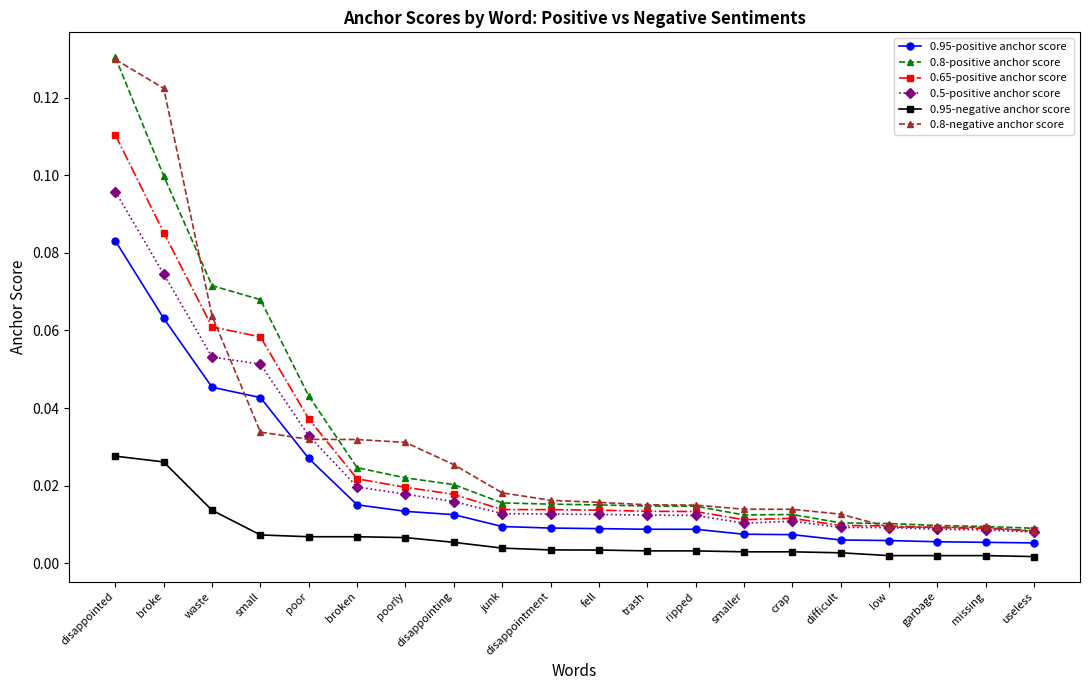

True or false: 0.5-positive anchor score and 0.95-negative anchor score intersect in this chart.

False